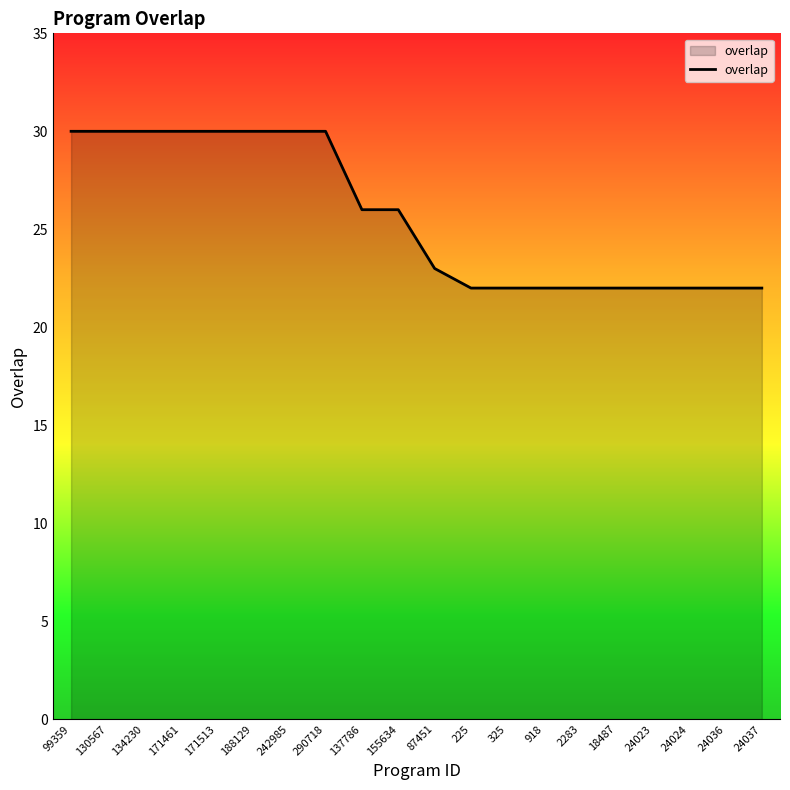

What is the difference between the maximum and minimum values?

8